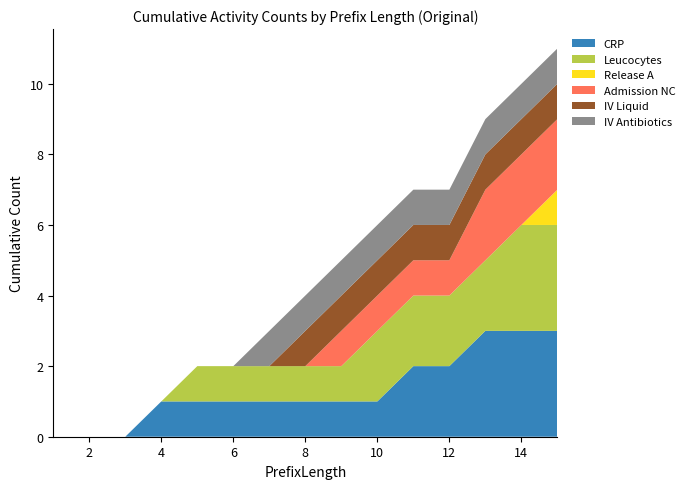

The IV Liquid series shows 2 at 9. True or false?

False